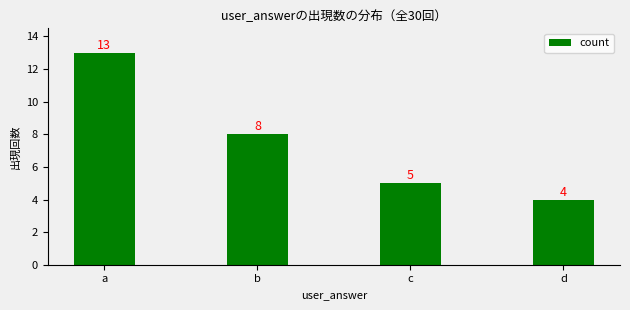

What is the value of the 2nd bar from the left?

8